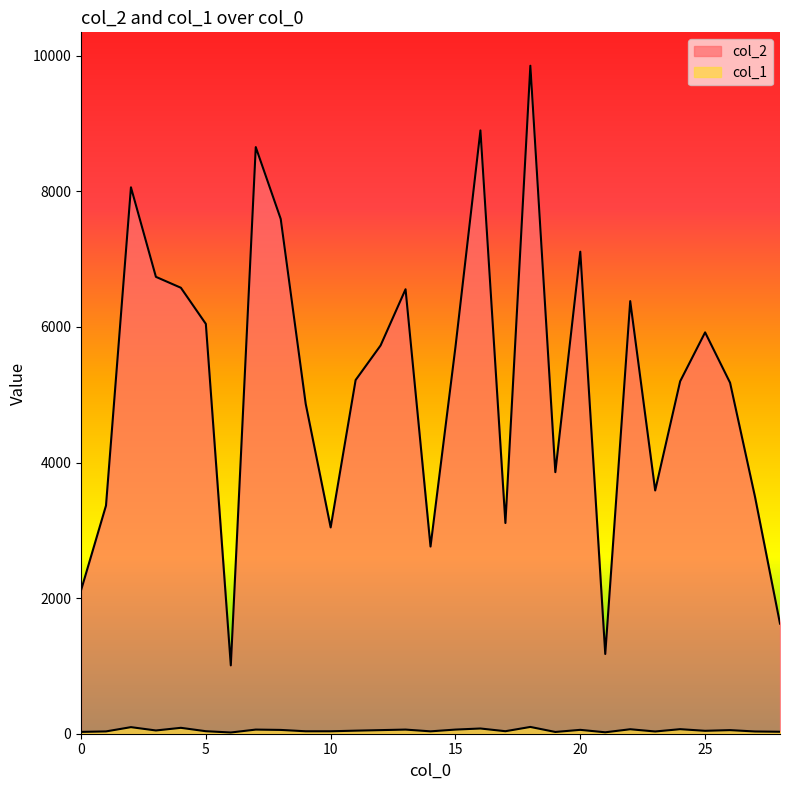

At which label does col_1 first exceed 45?

2